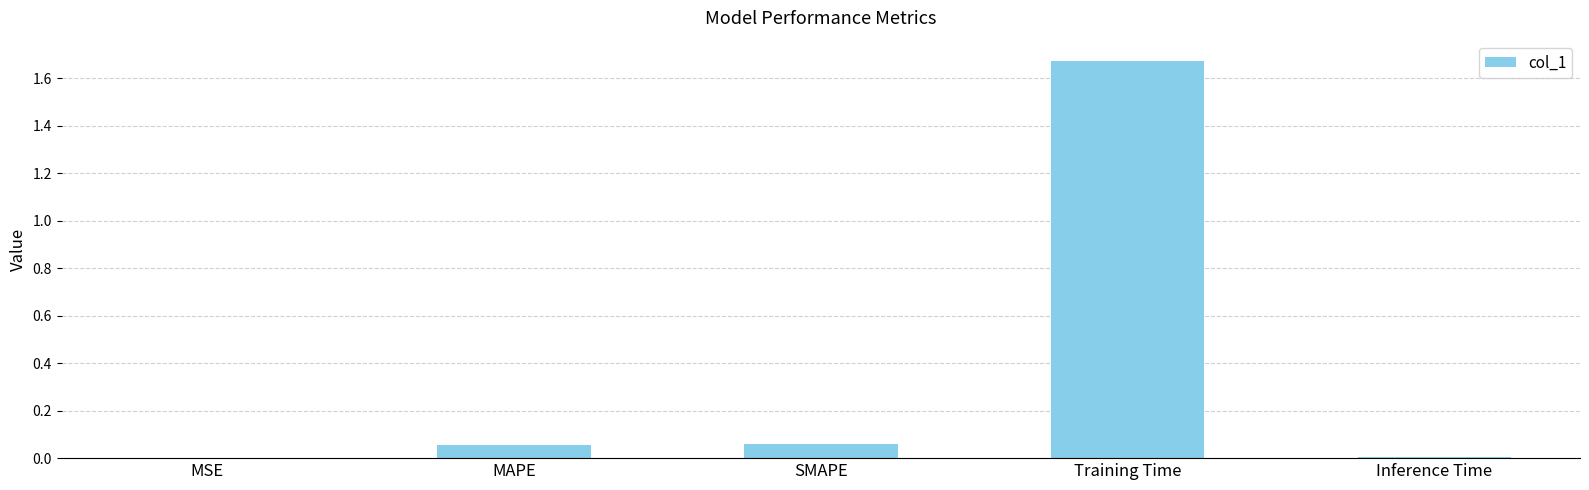

The chart shows a value of 0.0 at MSE. True or false?

True